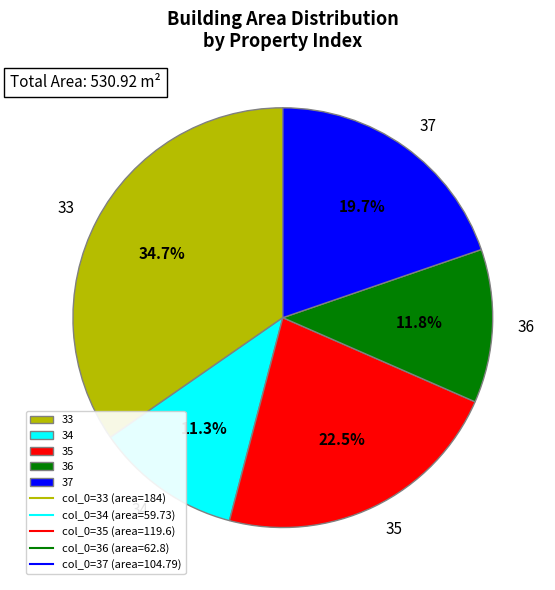

How many slices are in this pie chart?

5